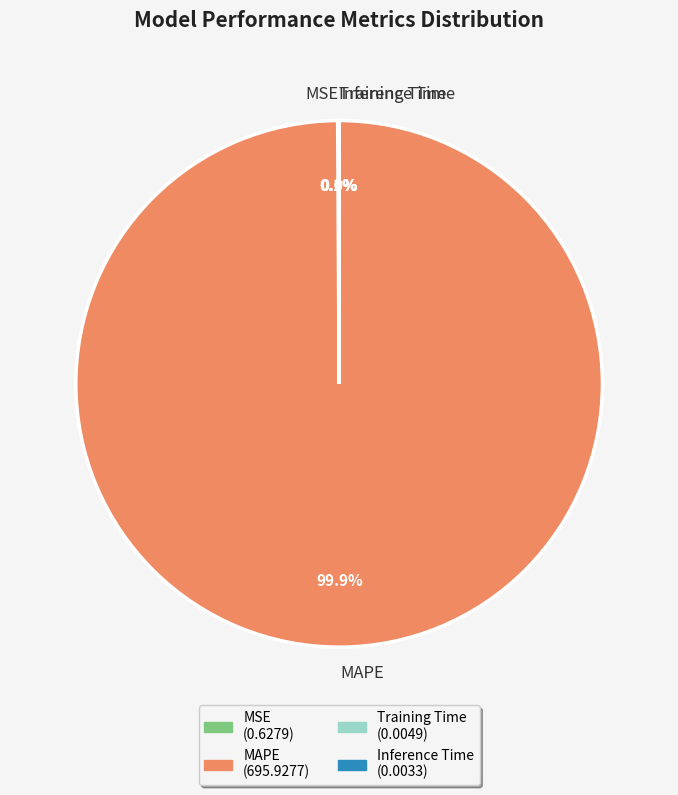

Which category has the biggest portion of the pie?

MAPE